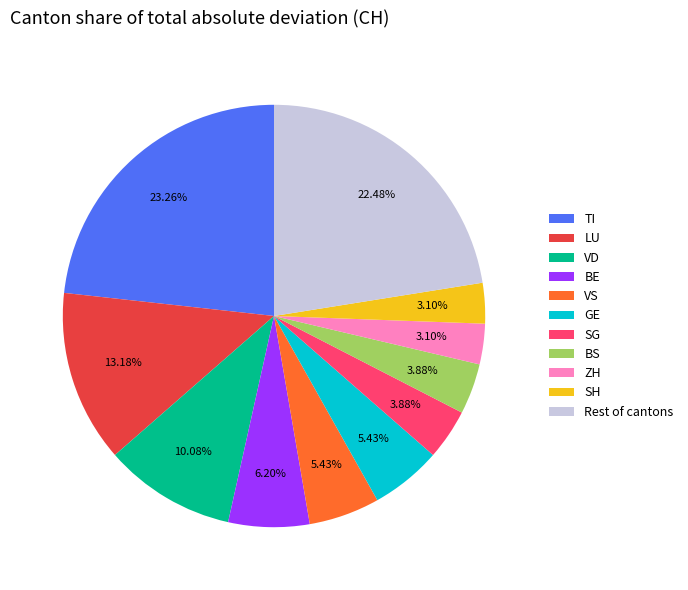

Count the number of slices in the pie.

11